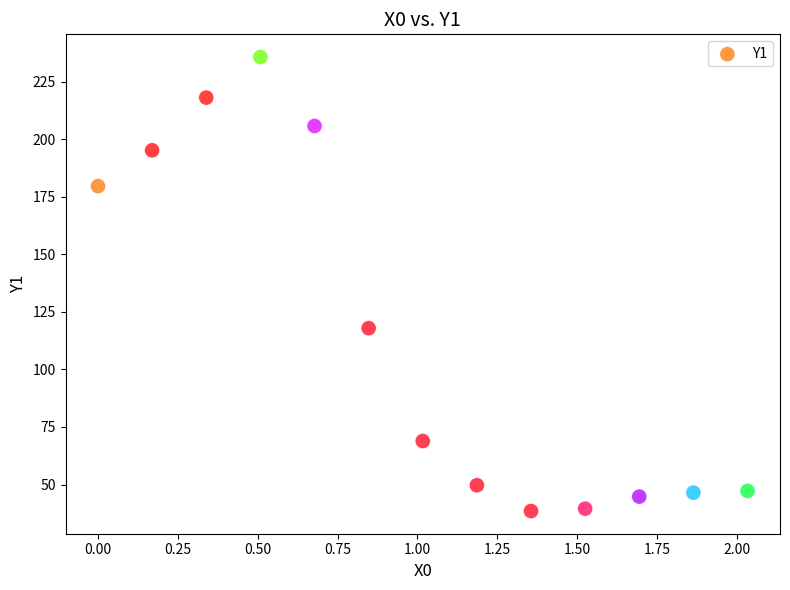

What Y value in the scatter plot is closest to 137?

117.9